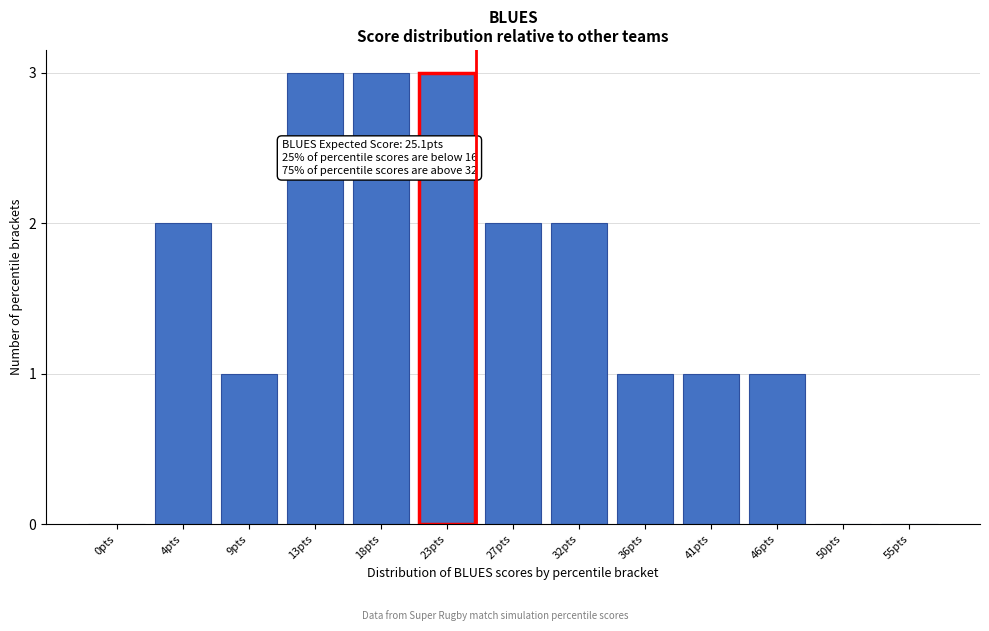

Reading right to left, extract all data points from this chart.

55pts=0	50pts=0	46pts=1	41pts=1	36pts=1	32pts=2	27pts=2	23pts=3	18pts=3	13pts=3	9pts=1	4pts=2	0pts=0